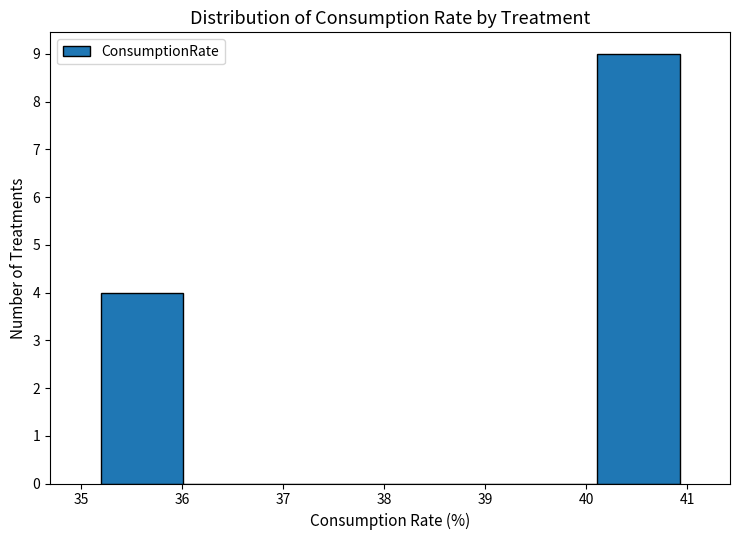

Reading left to right, transcribe this chart: for each bar, give the range it covers on the x-axis and its height. Neither the bar edges nor the heights are printed on the chart, so give them approximately, as read against the axes.

35.2 to 36.0: 4
36.0 to 36.8: 0
36.8 to 37.6: 0
37.6 to 38.5: 0
38.5 to 39.3: 0
39.3 to 40.1: 0
40.1 to 40.9: 9